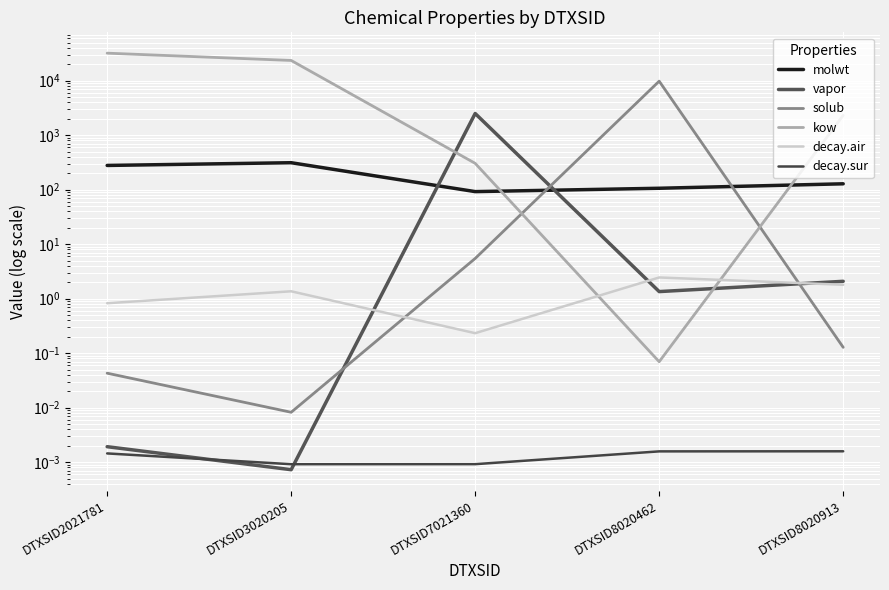

At which label does kow first exceed 2309?

DTXSID2021781